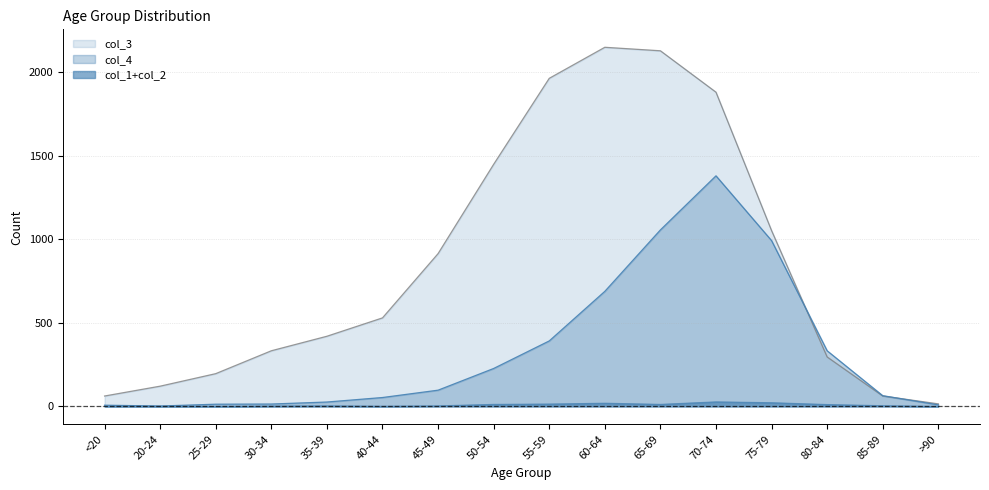

What is the maximum value shown in the chart?

2151